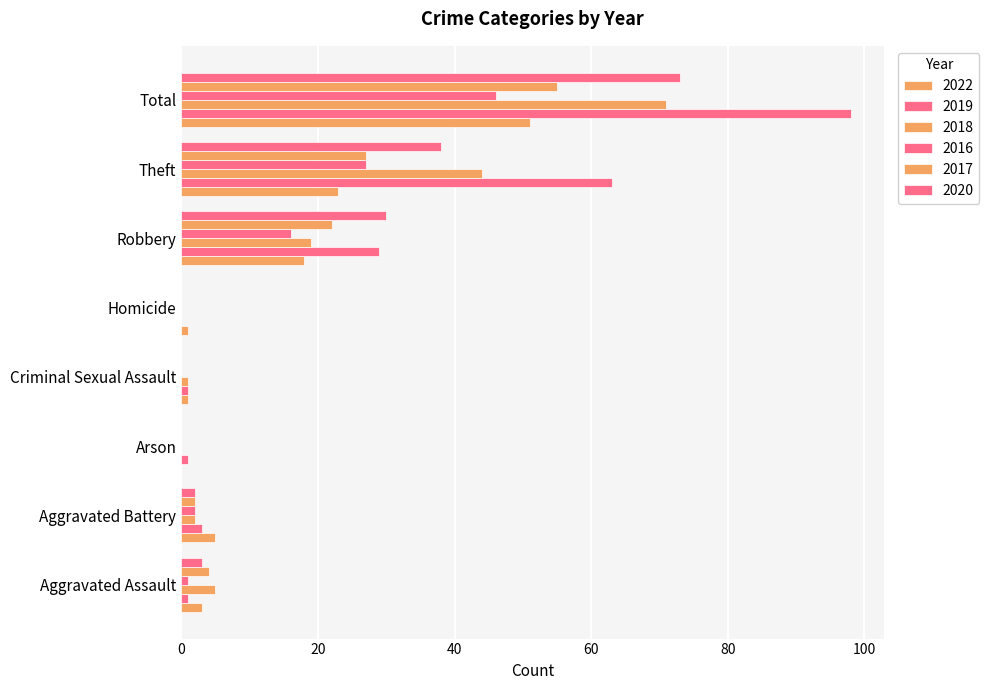

Count the number of data series in this chart.

6